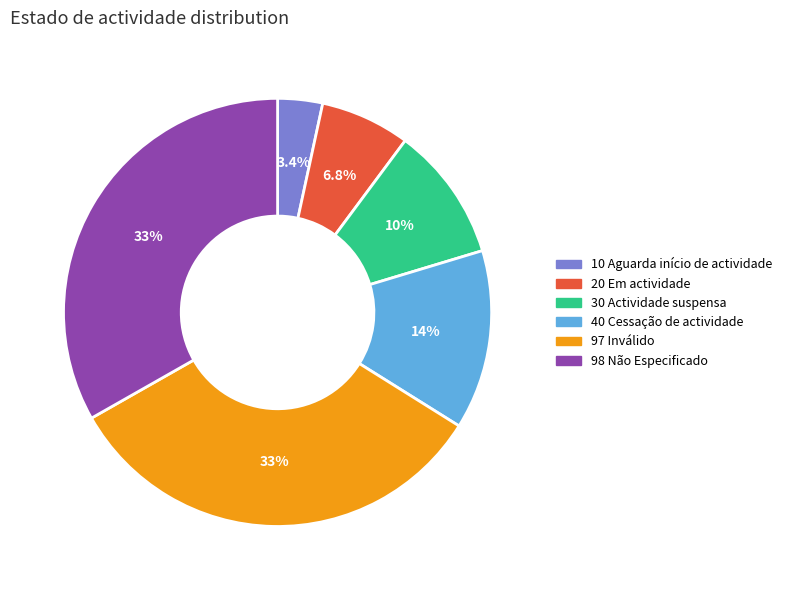

Which has a higher value, 97 Inválido or 40 Cessação de actividade?

97 Inválido